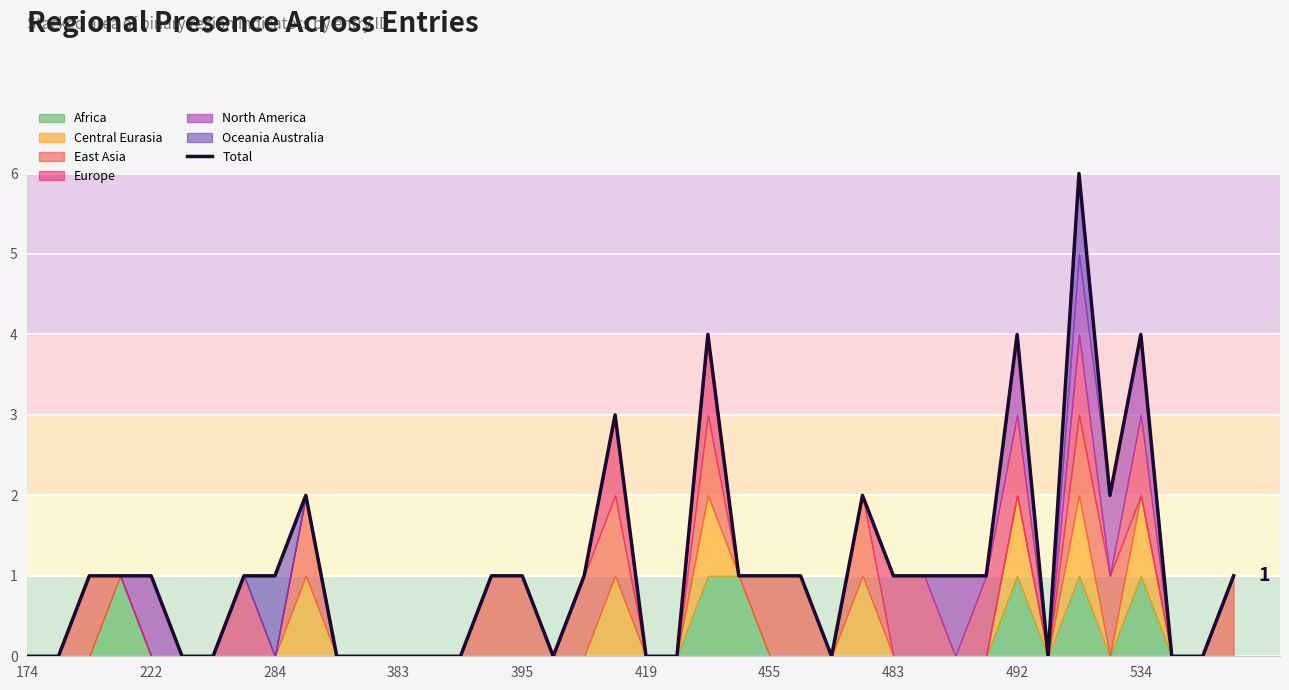

How many data points are less than 1?

16